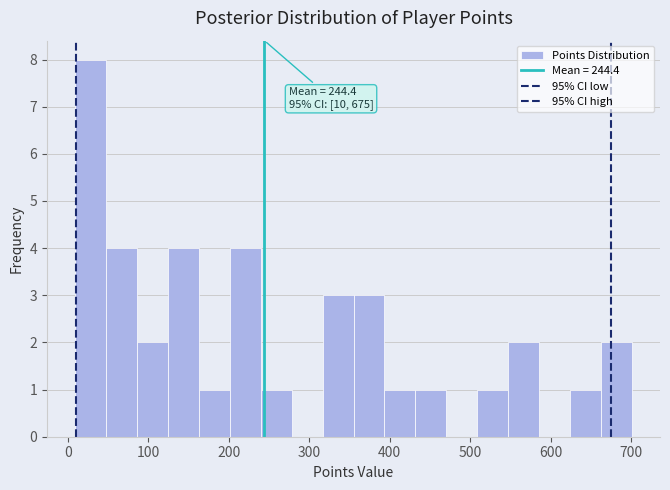

Around what value on the x-axis is the tallest bar? Give the approximate position of its centre, as read against the axis.

30